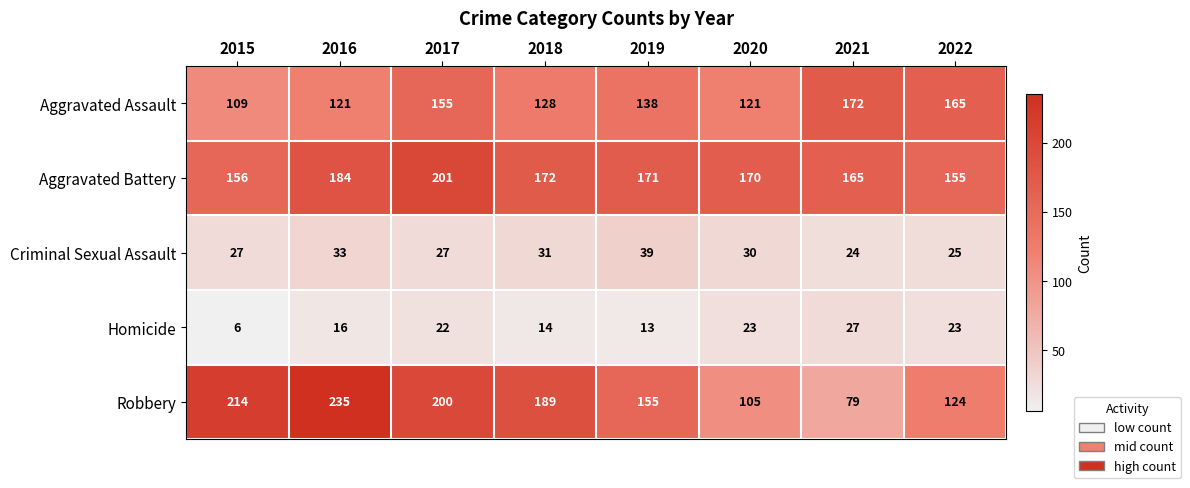

Which series changed the most between 2017 and 2020?

Robbery